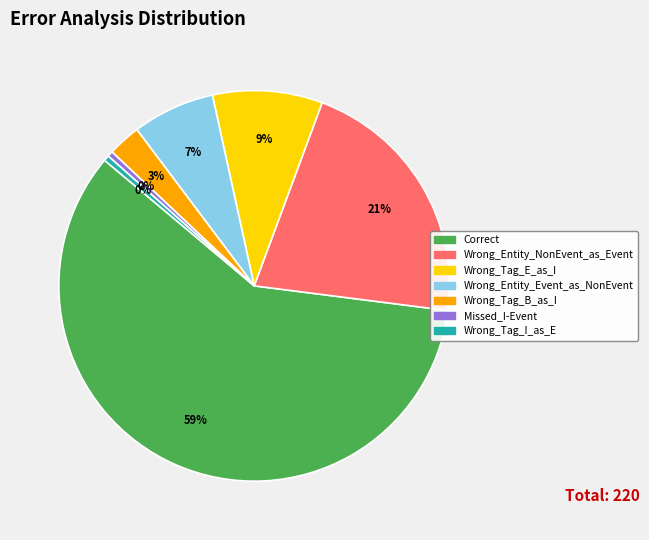

Which category has the biggest portion of the pie?

Correct